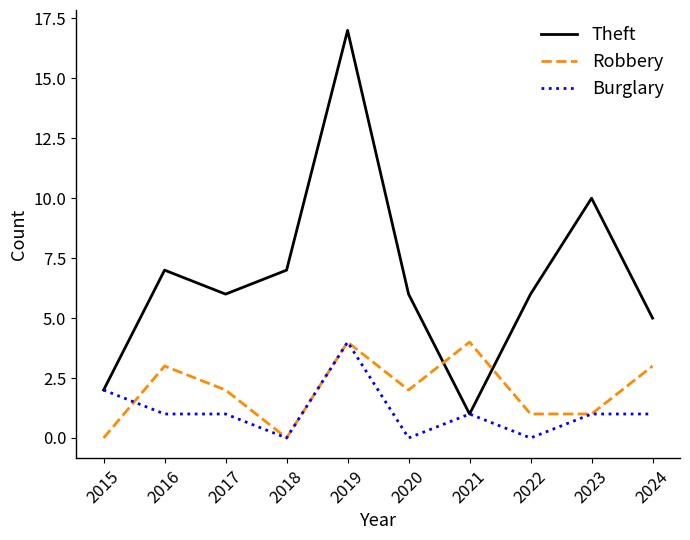

Does the chart display data point markers on the line(s)?

No